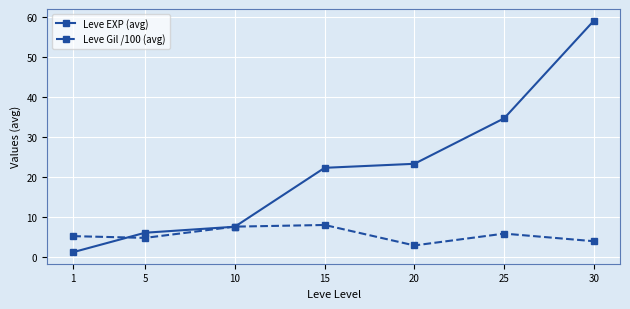

Is it true that Leve EXP (avg) equals 9.5 at 5?

False